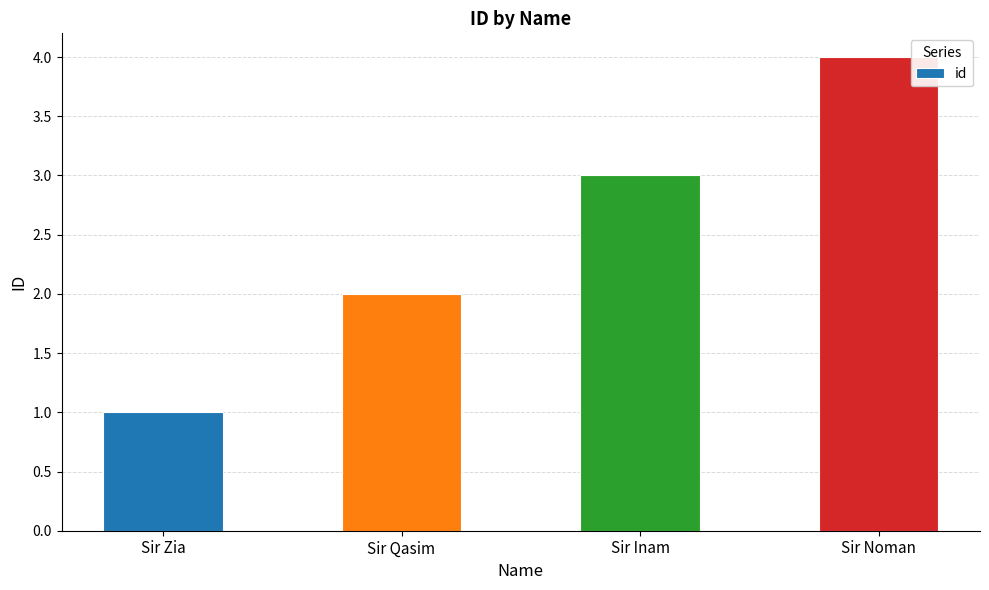

What is the difference between the values at Sir Noman and Sir Qasim?

2